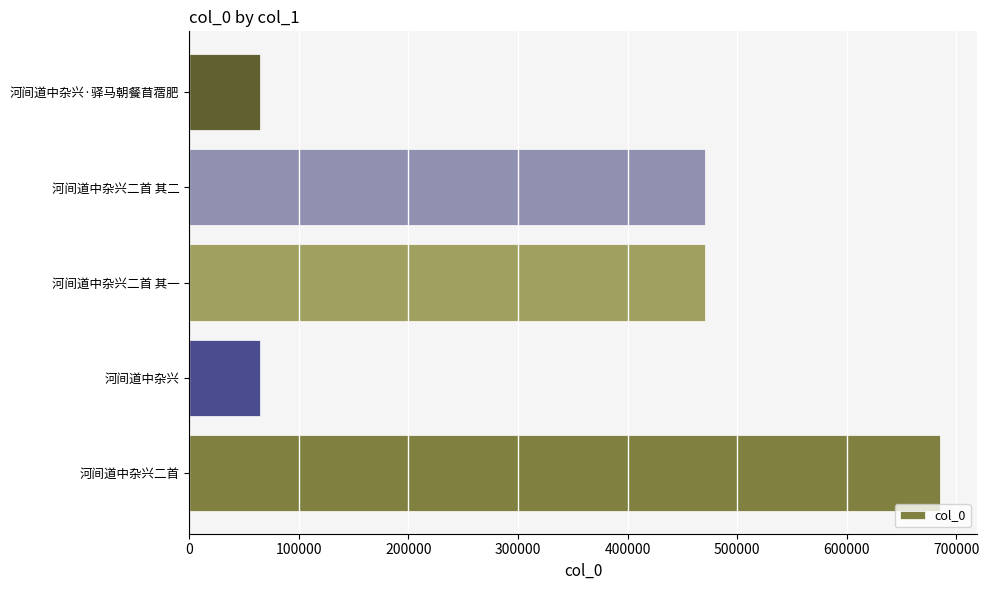

How many bars are there in total?

5